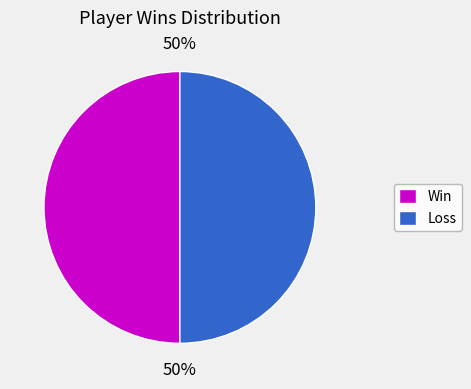

What percentage is the Win slice, to the nearest percent?

50%